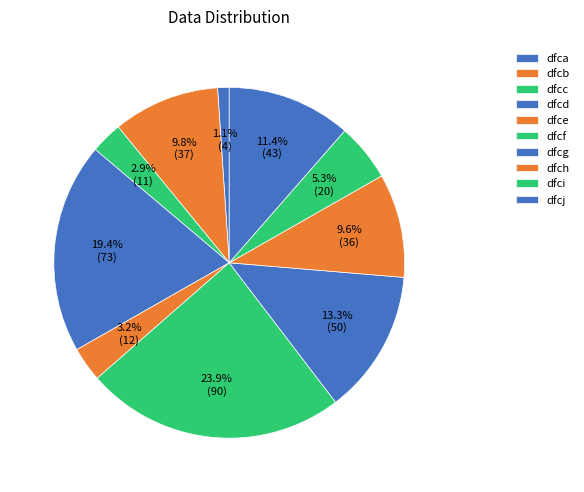

What percentage is the dfcf slice, to the nearest percent?

24%